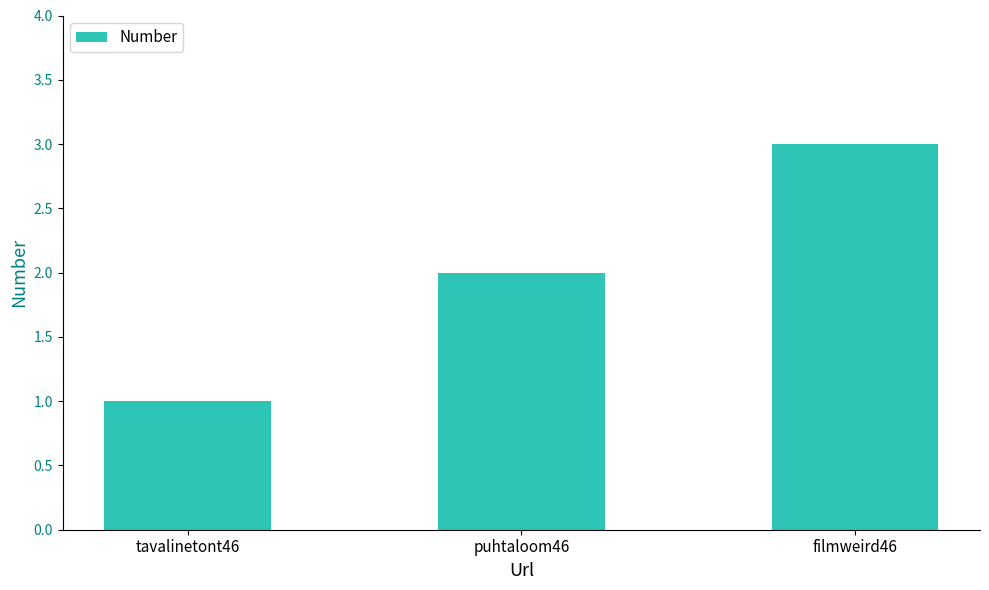

What is the average value?

2